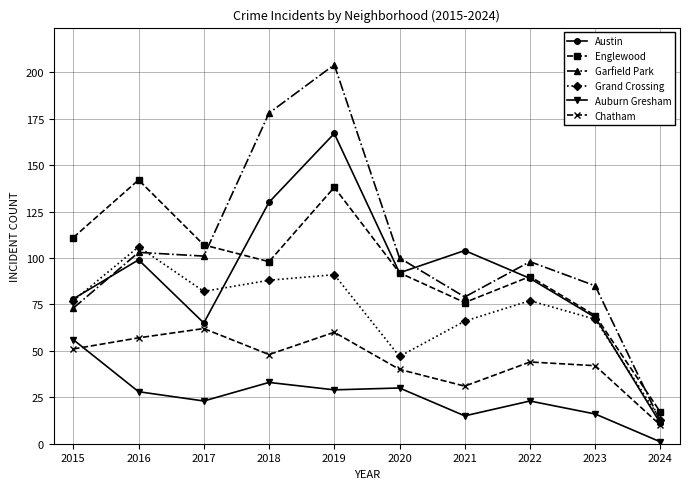

Is this an area chart (filled region under the line)?

No